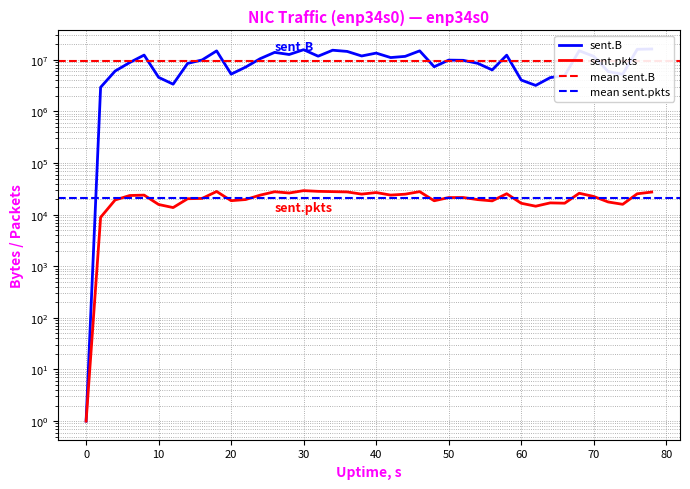

Count the number of data series in this chart.

2